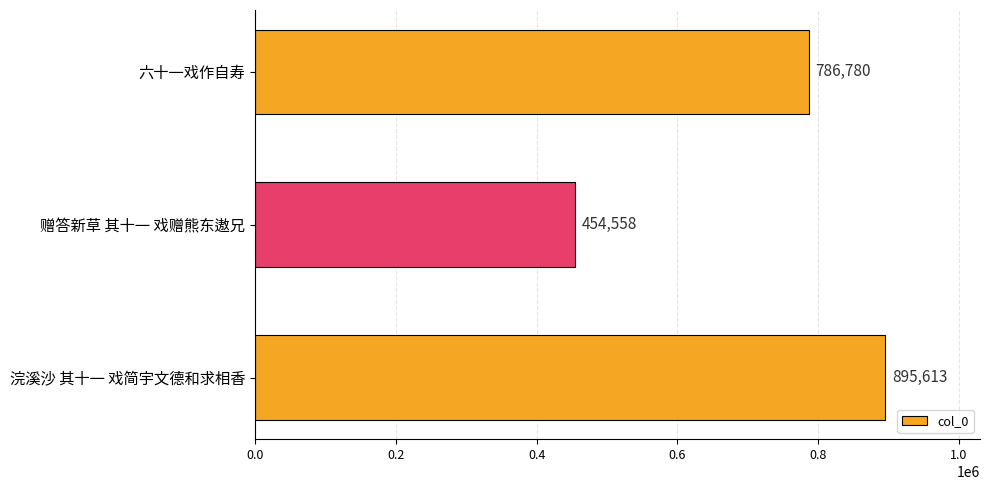

What is the difference between the maximum and minimum values?

441055